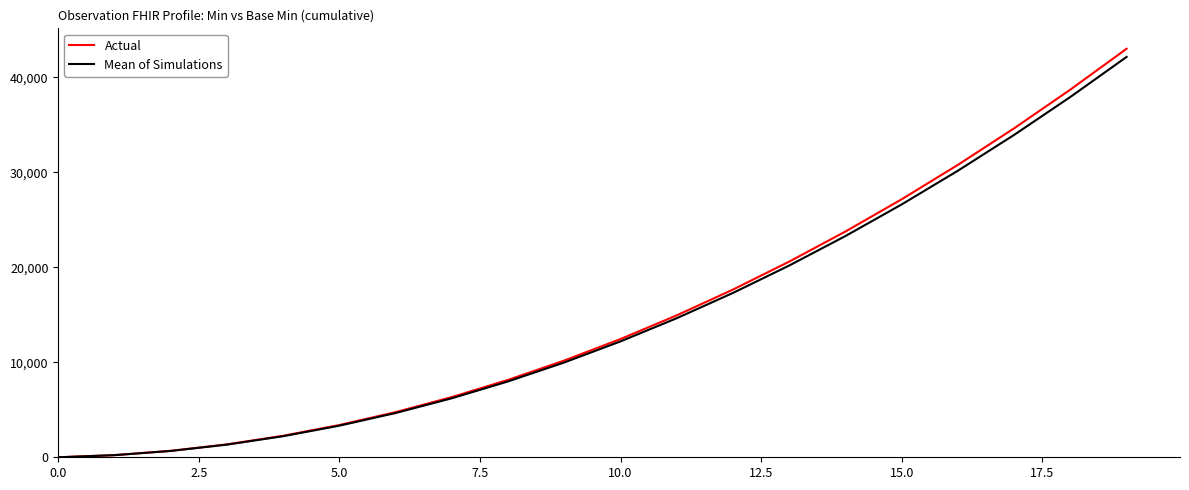

What is the highest value of the Actual series?

43000.0